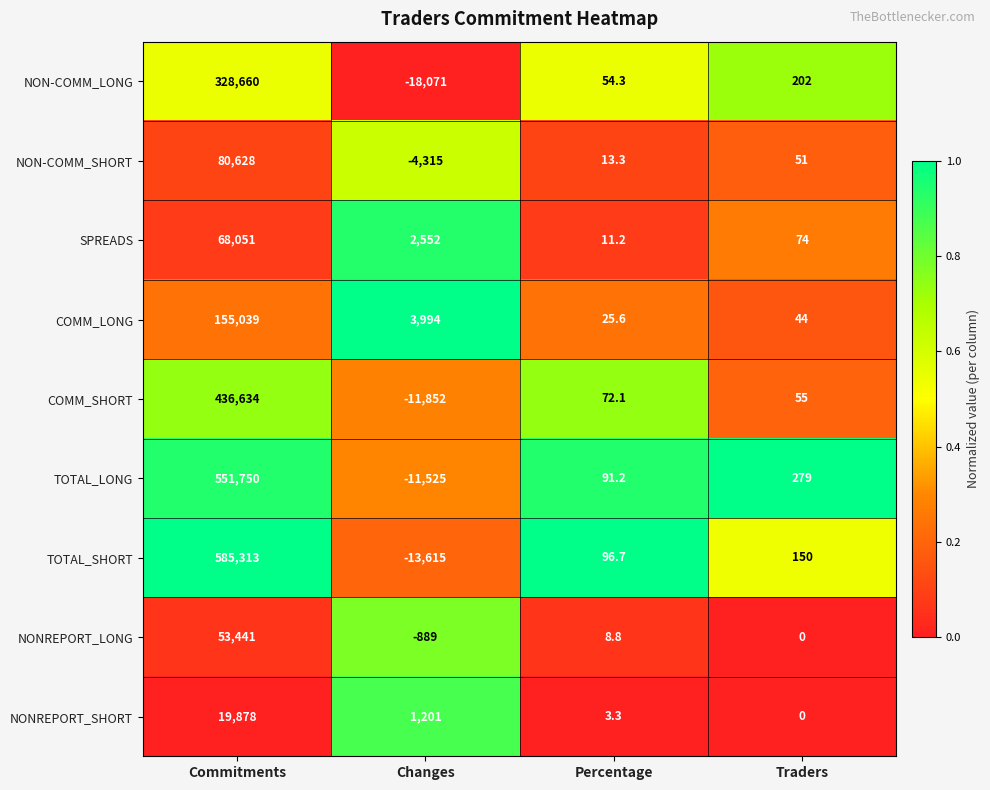

Count the number of data series in this chart.

9